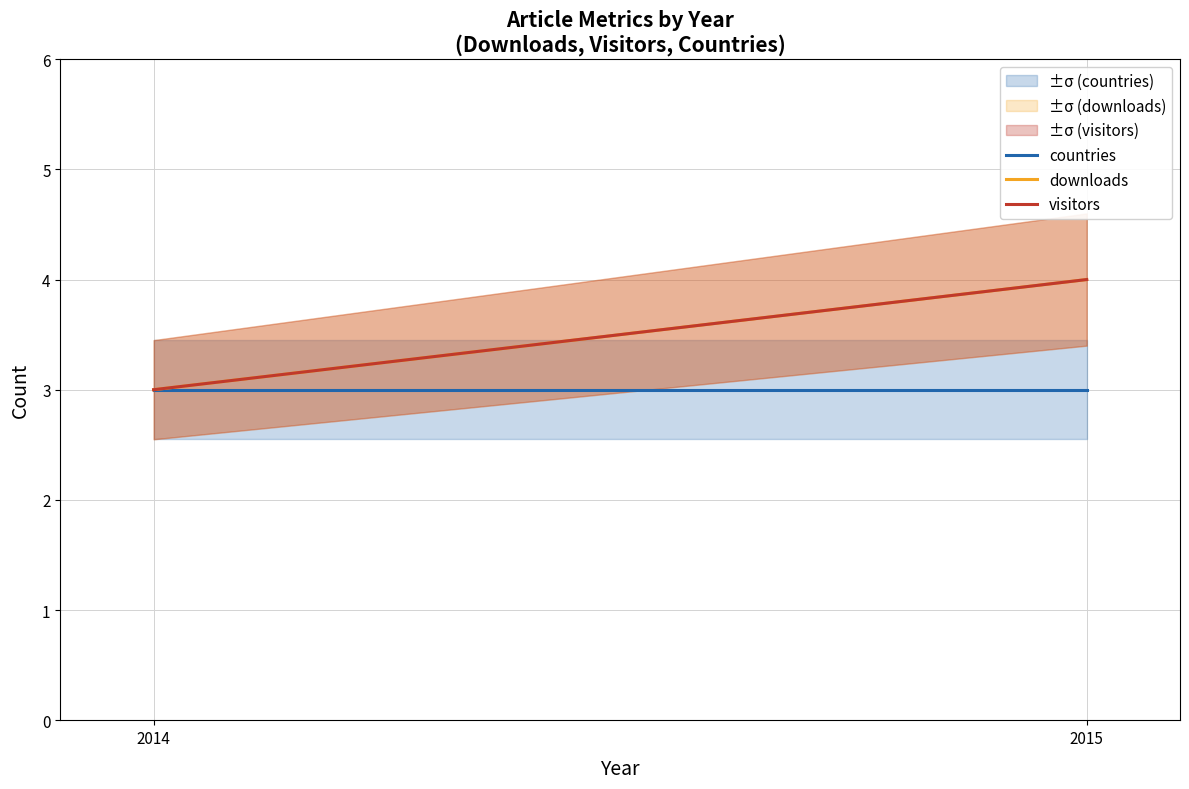

Reading left to right, list all the values displayed in this chart.

countries: 2014=3	2015=3
downloads: 2014=3	2015=4
visitors: 2014=3	2015=4